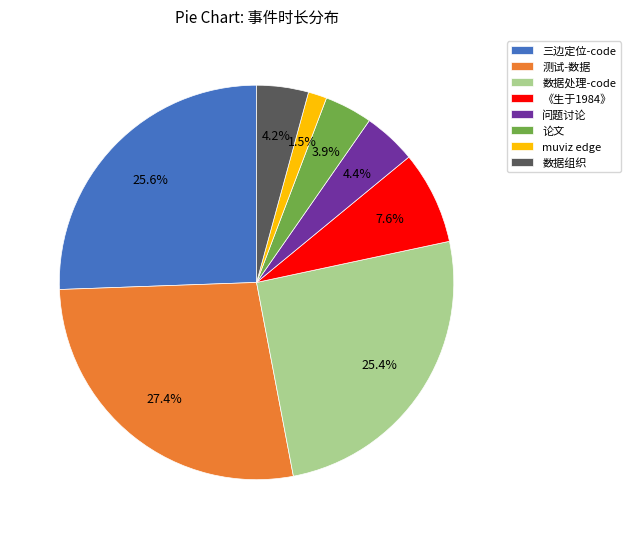

To the nearest percent, what is the combined percentage of 三边定位-code and 测试-数据?

53%